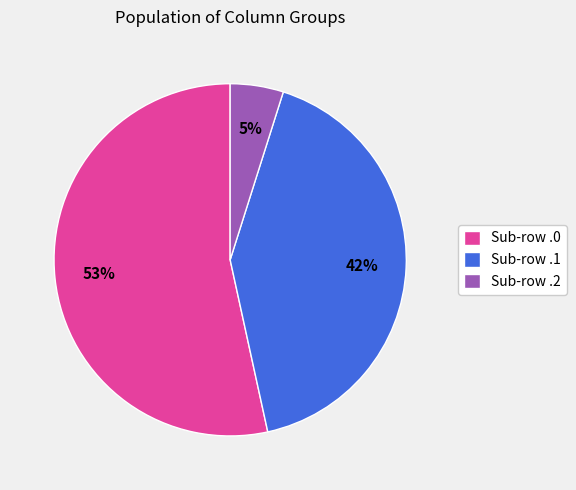

Count the number of slices in the pie.

3